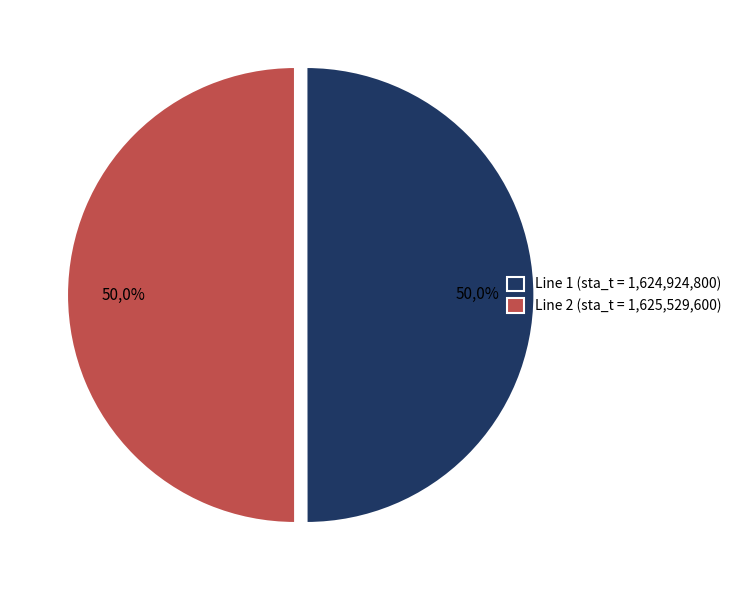

True or false: Line 2 accounts for 50% of the total.

True